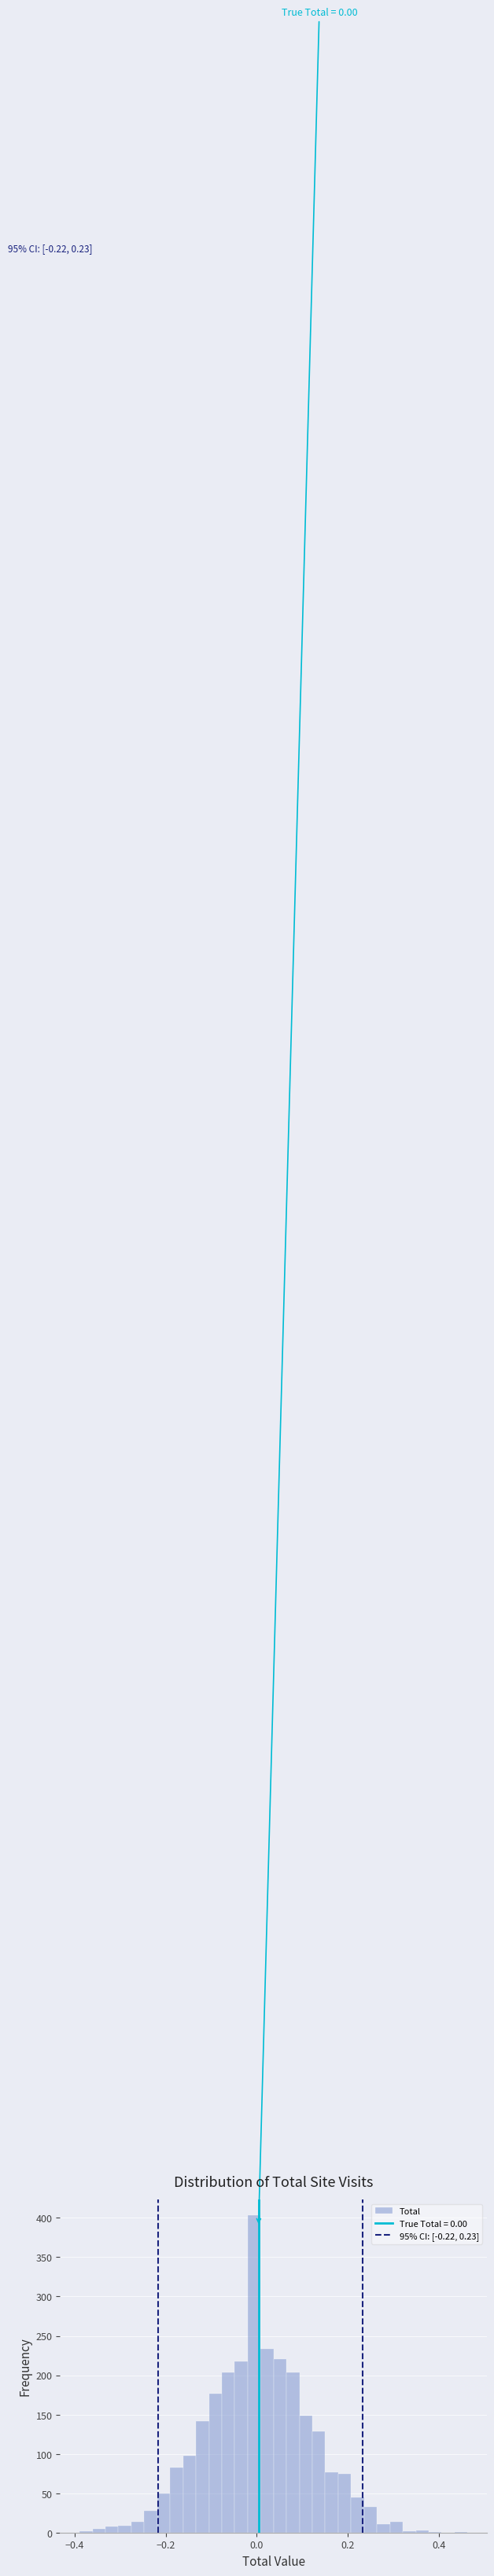

Around what value on the x-axis is the tallest bar? Give the approximate position of its centre, as read against the axis.

0.00